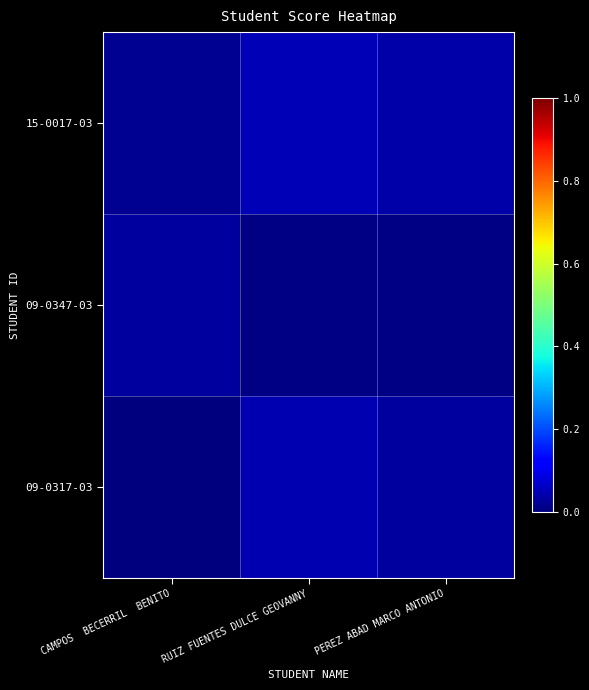

Which category has the highest value across all series?

RUIZ FUENTES DULCE GEOVANNY